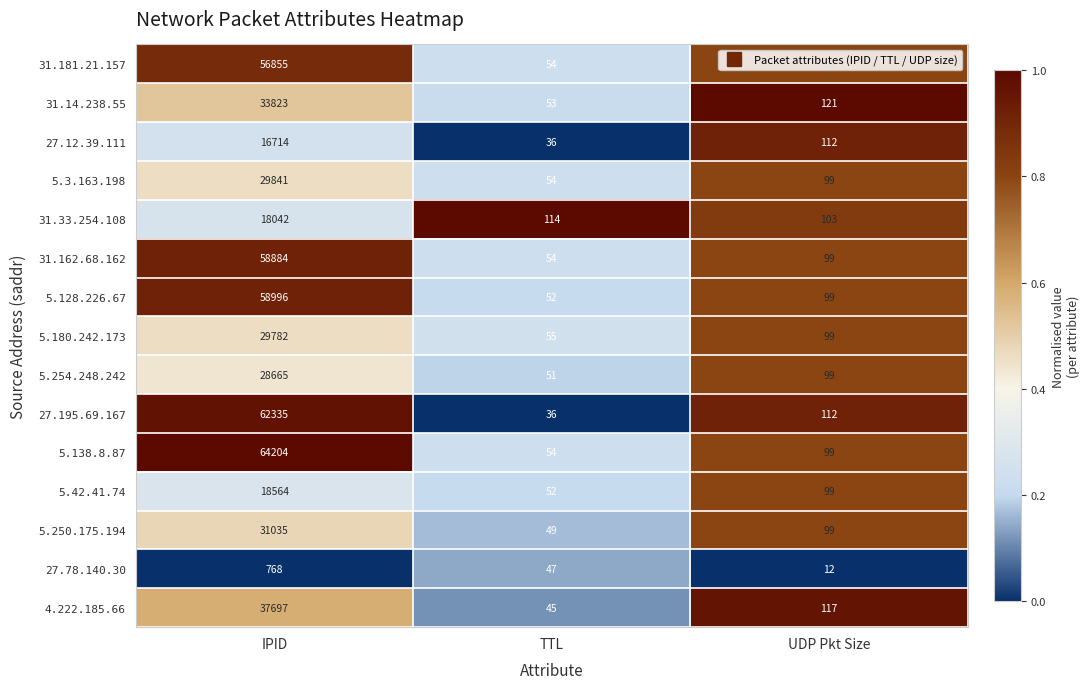

The value of 5.250.175.194 at IPID is 31035. True or false?

True